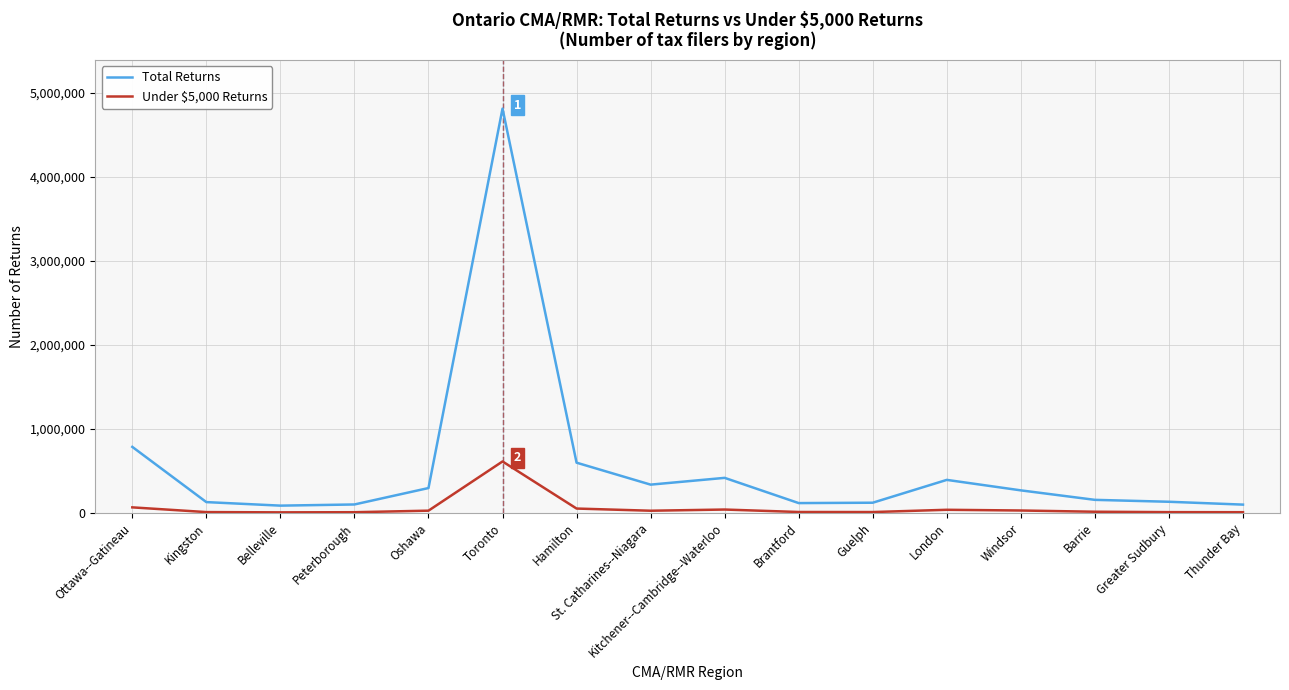

The Total Returns series shows 267640 at Windsor. True or false?

True